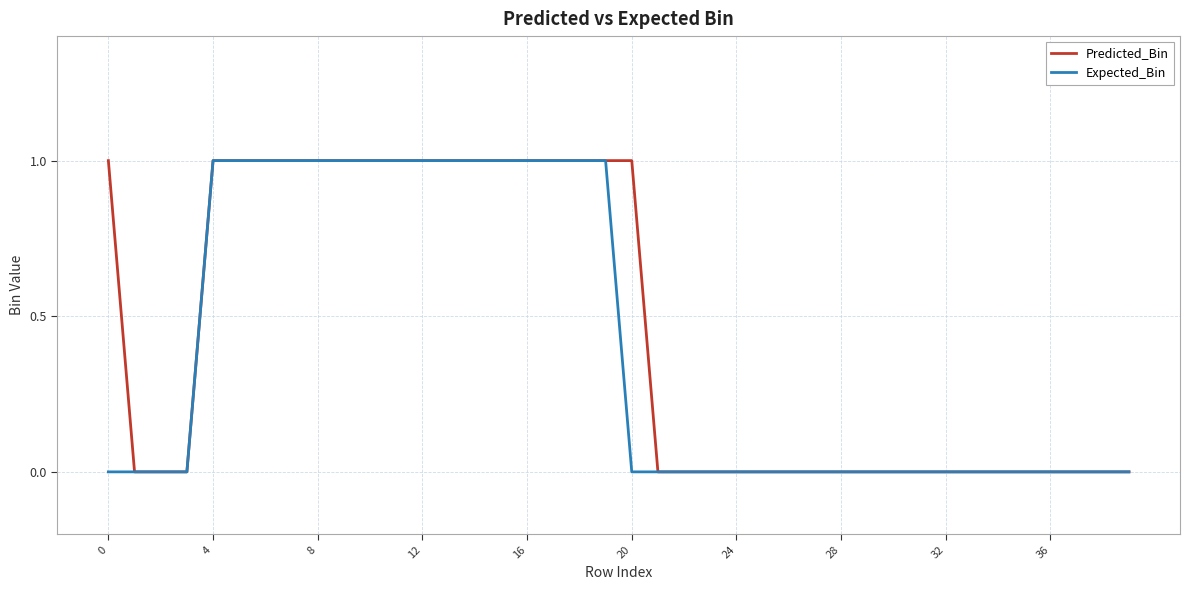

The Expected_Bin series shows 0 at 28. True or false?

True